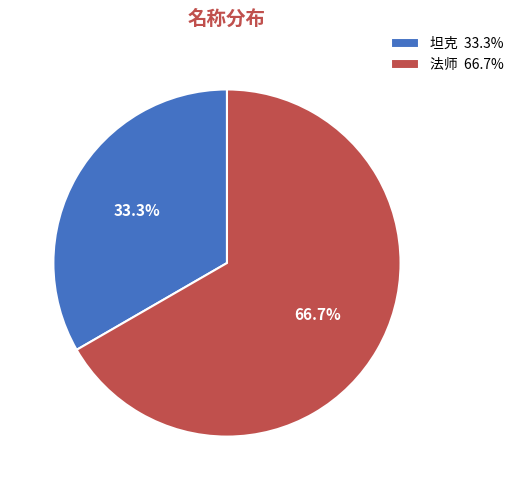

Does 坦克 represent more than half of the total?

No